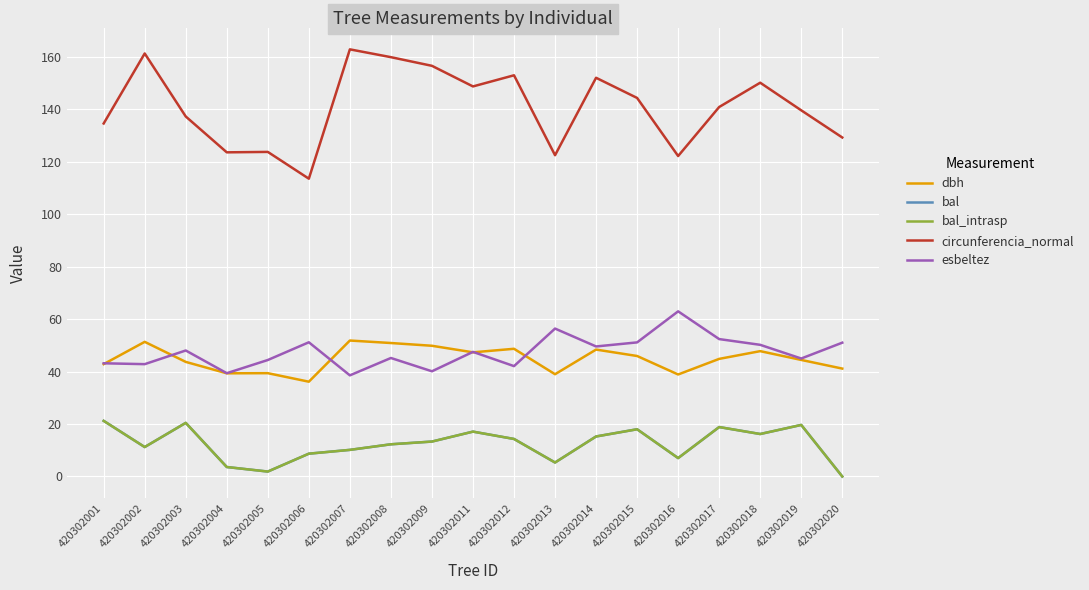

Is this an area chart (filled region under the line)?

No